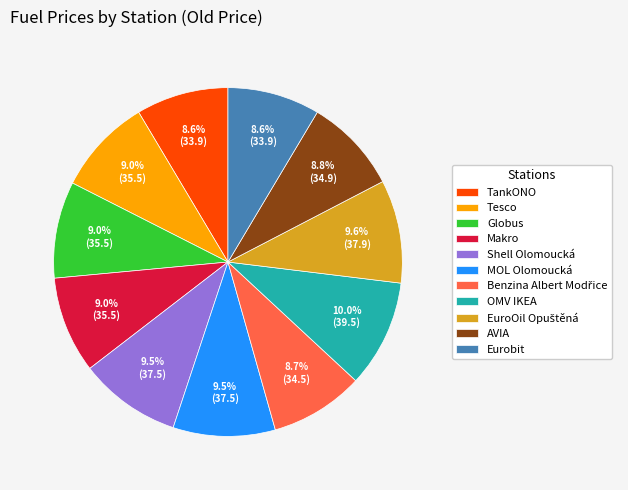

Approximately how many times larger is the value at MOL Olomoucká compared to Globus?

1.1